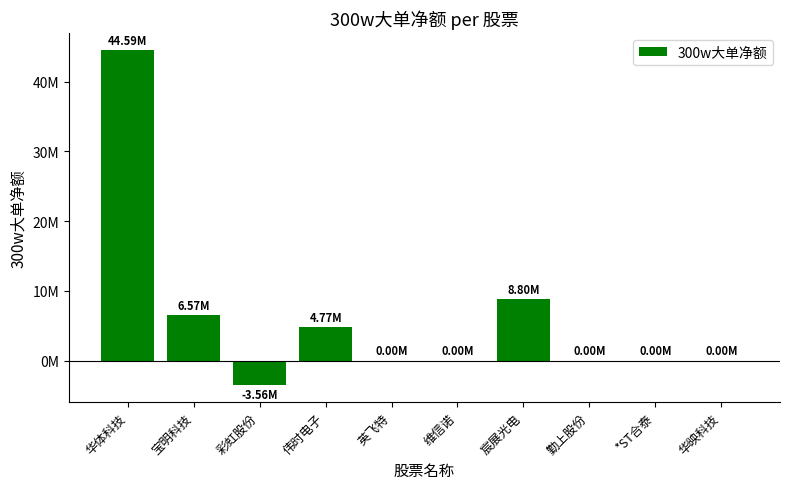

Reading right to left, transcribe all the data shown in this chart.

华映科技=0	*ST合泰=0	勤上股份=0	宸展光电=8800000	维信诺=0	英飞特=0	伟时电子=4765230	彩虹股份=-3563574	宝明科技=6570441	华体科技=44590892